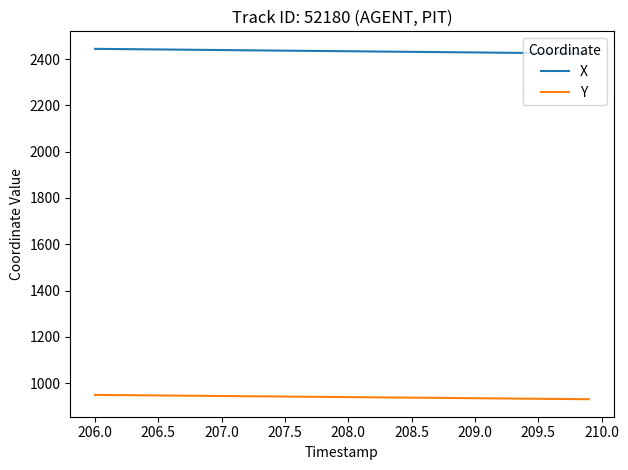

What is the highest value of the Y series?

949.2